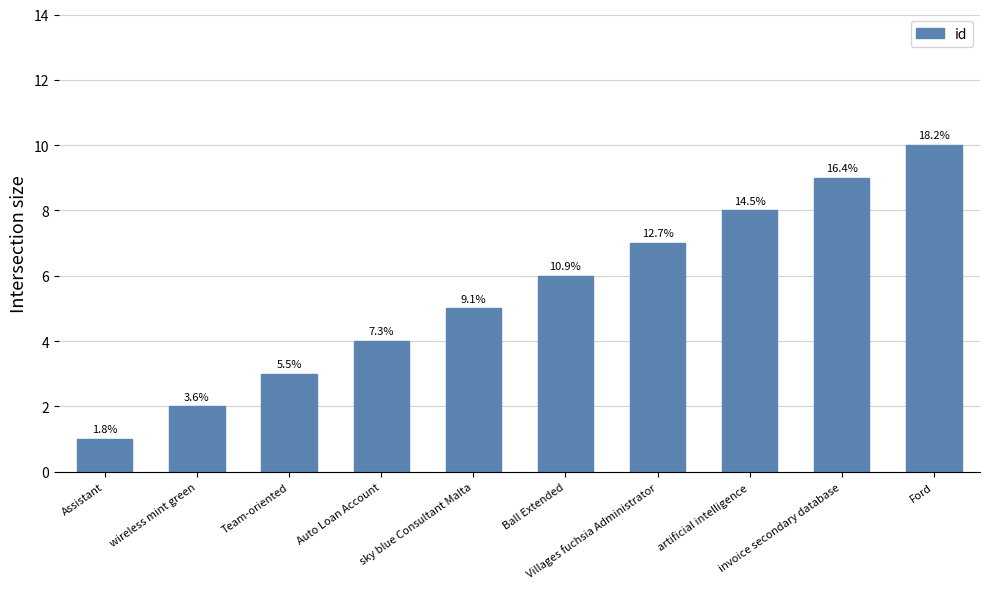

What value does the data have at Ford?

10